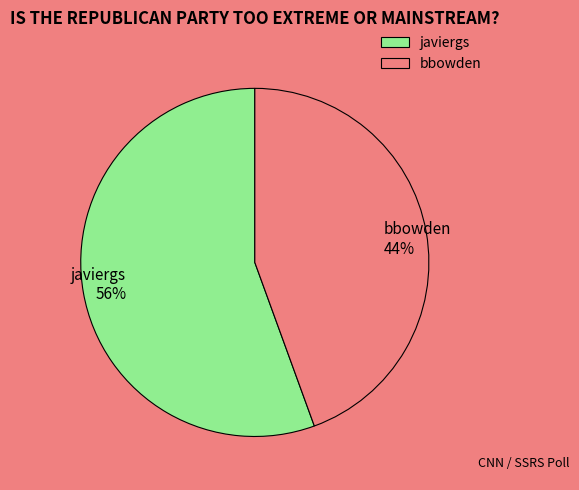

To the nearest percent, what is the average slice percentage?

50%